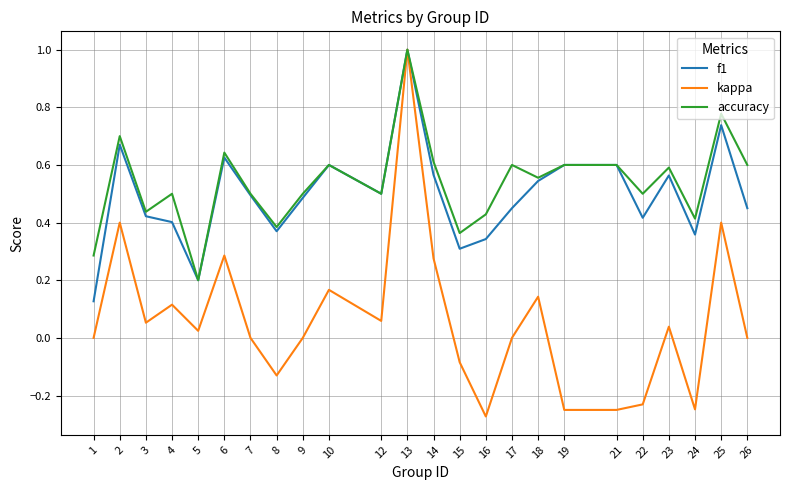

What is the total value across all series at 26?

1.1